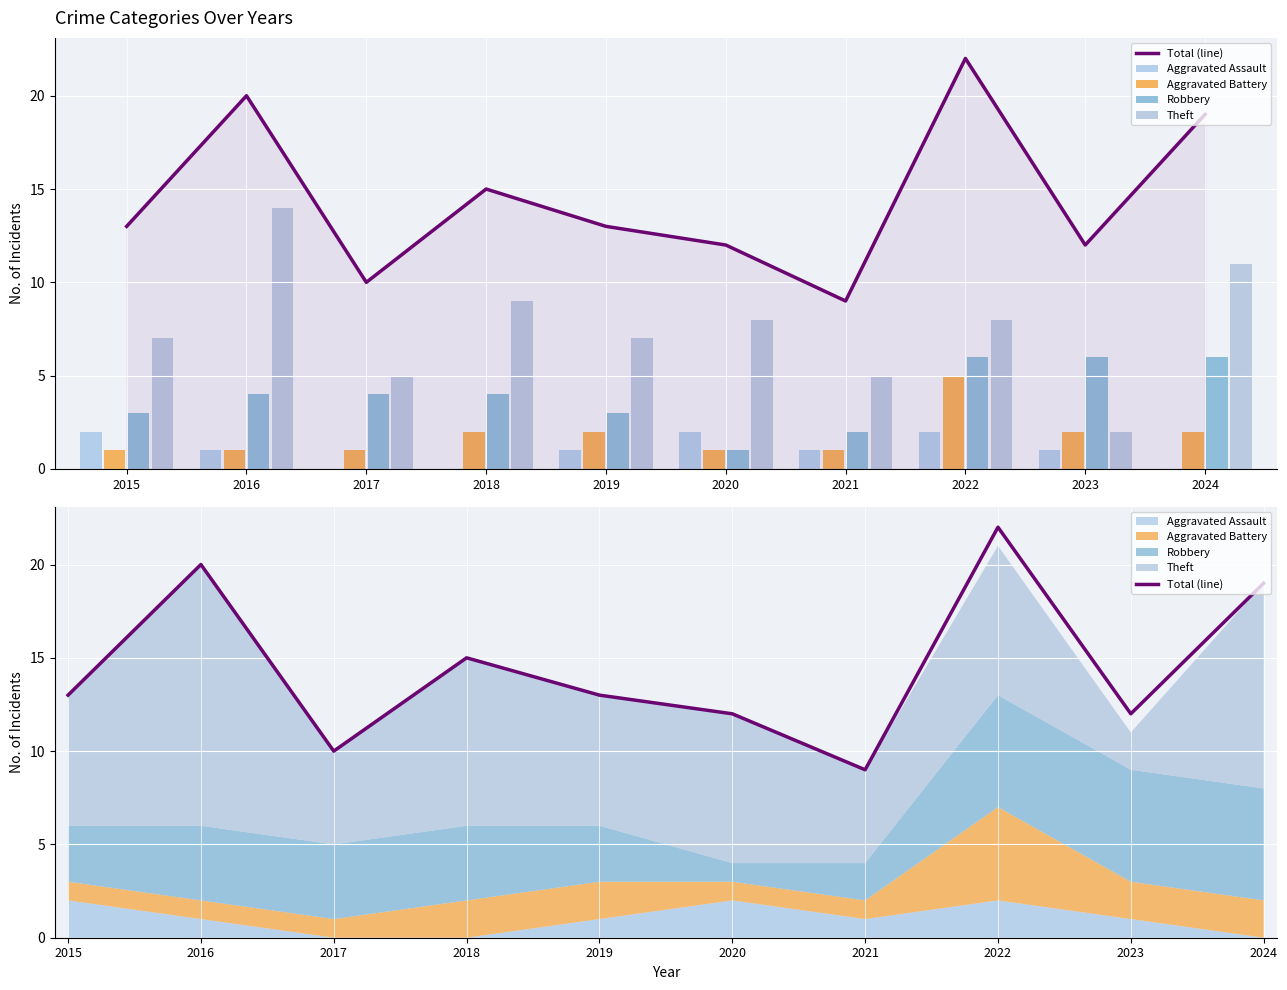

Between 2022 and 2019, which is larger?

2022